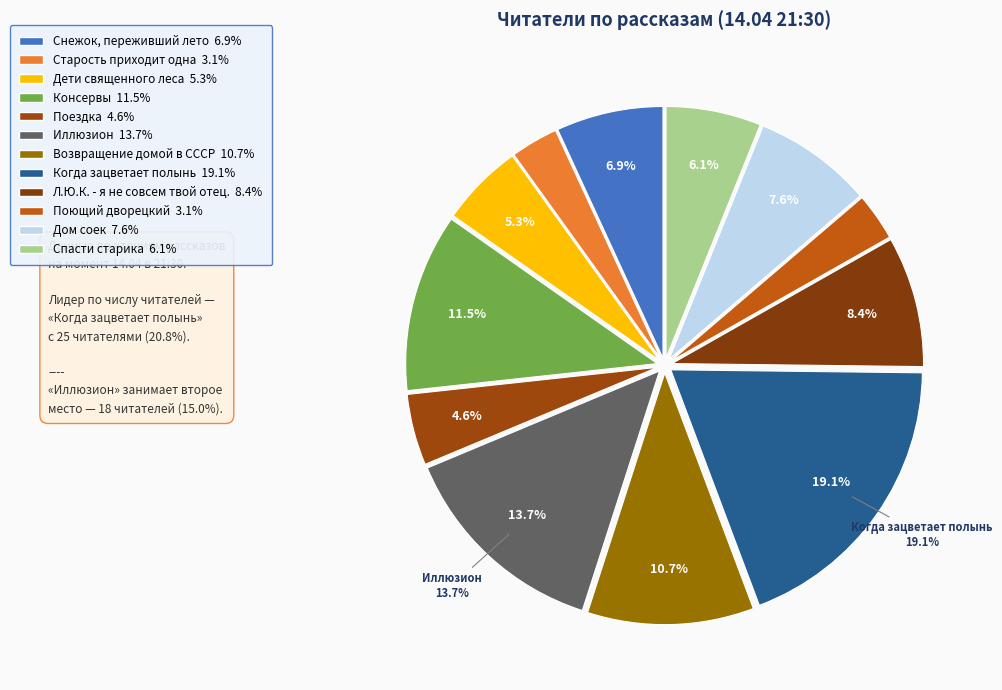

To the nearest percent, what is the average slice percentage?

8%